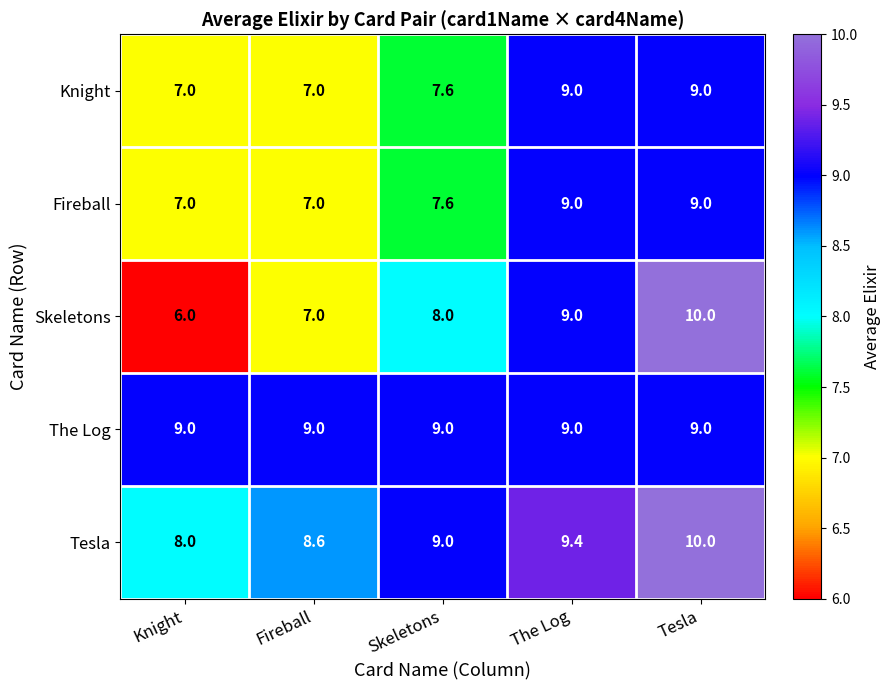

At how many categories does at least one series exceed 8?

5